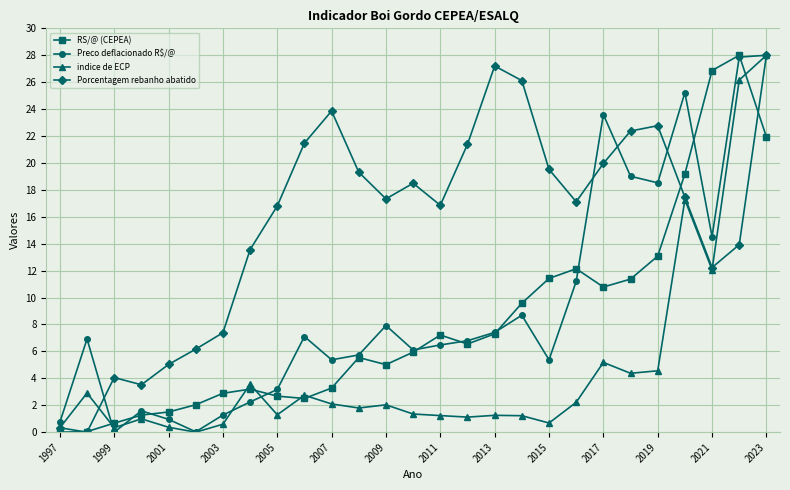

Which series has the largest total across all categories?

Porcentagem rebanho abatido